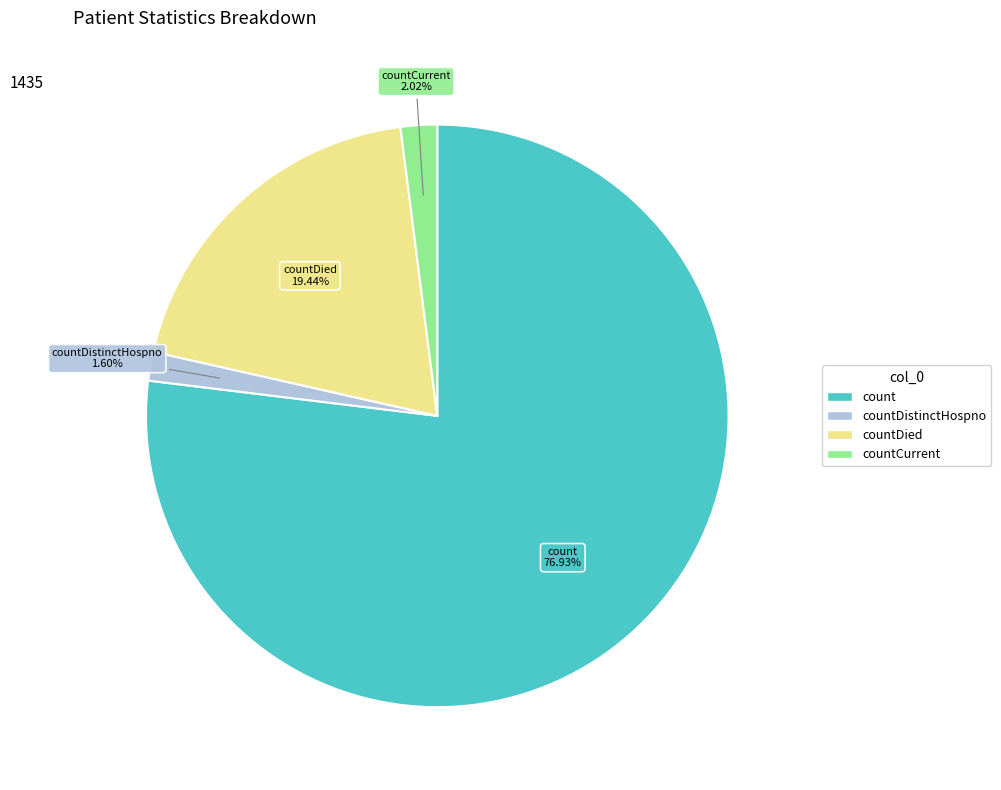

Does any single category account for the majority?

Yes